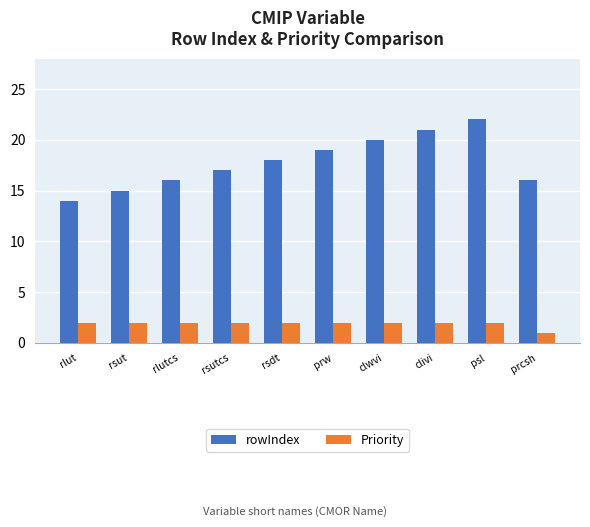

Is it true that rowIndex equals 22 at psl?

True